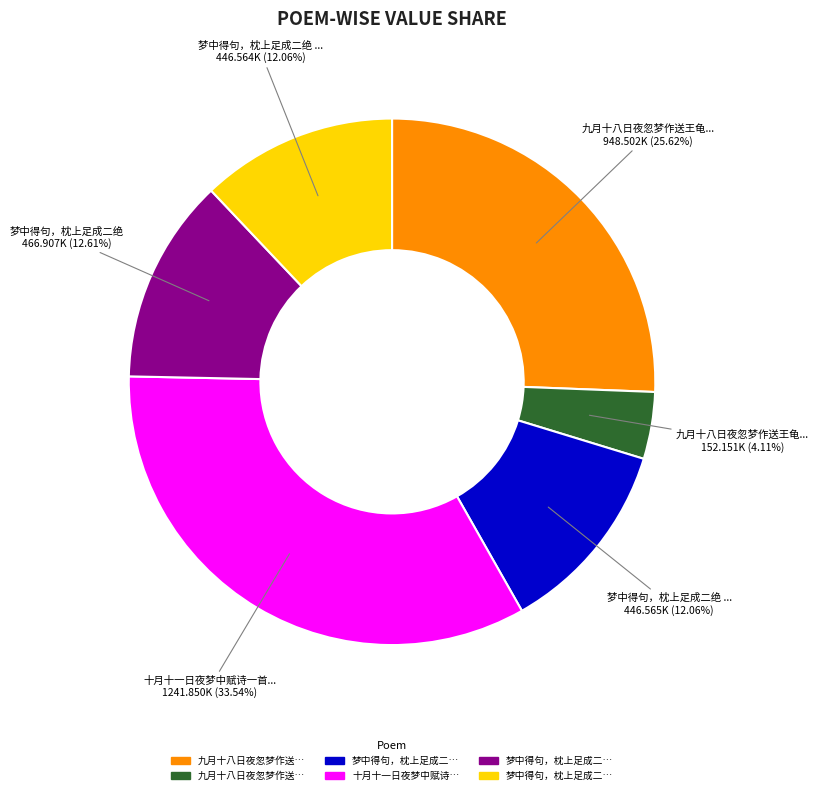

Is there any slice that represents more than half of the pie?

No